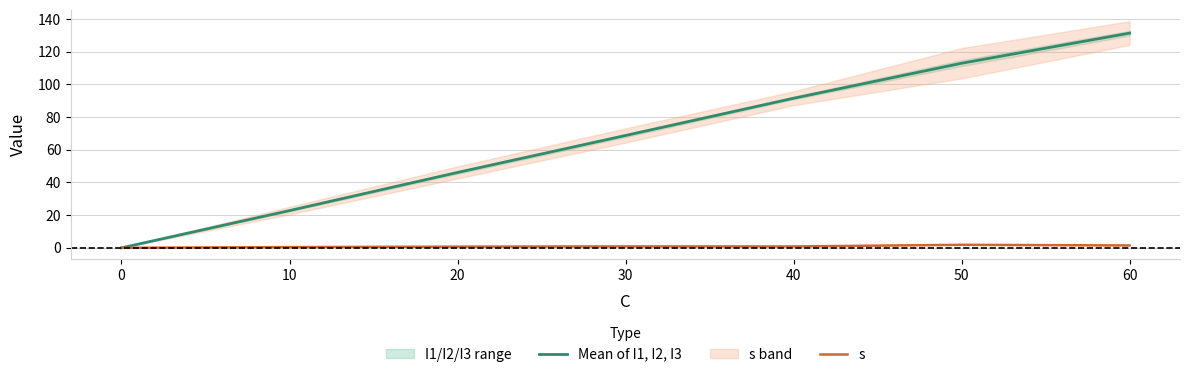

What is the difference between the highest and lowest values at 30?

67.9